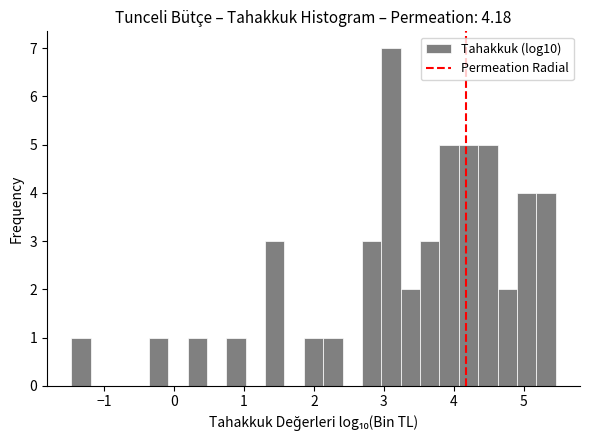

Around what value on the x-axis is the tallest bar? Give the approximate position of its centre, as read against the axis.

3.1